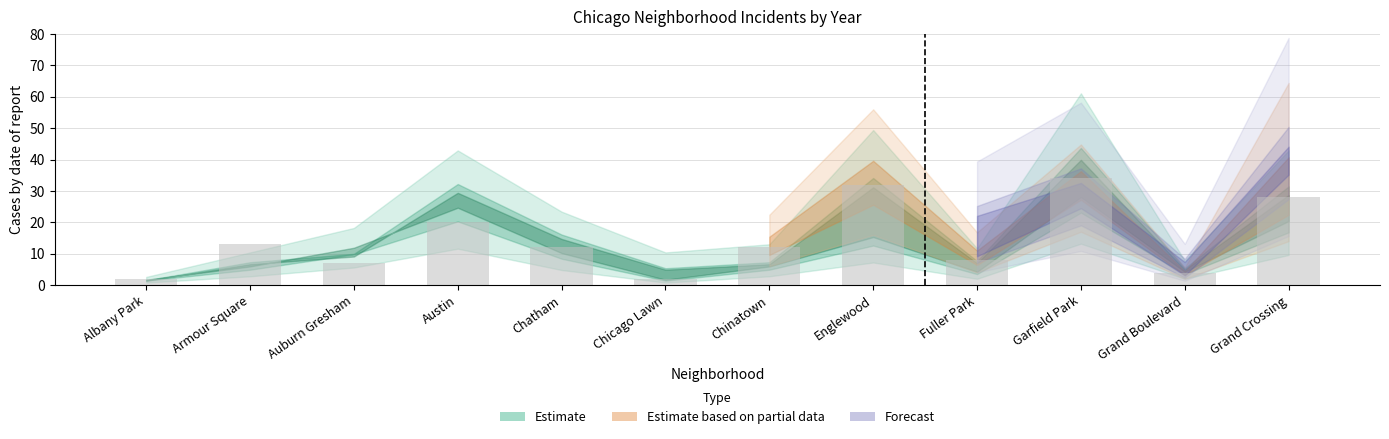

How many bars are there in total?

12